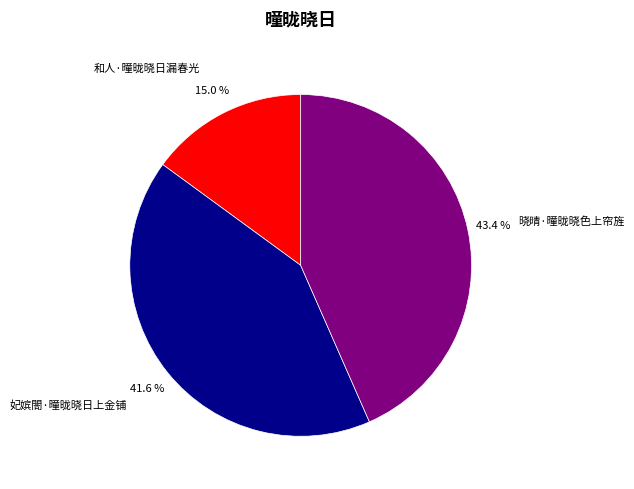

Does any single category account for the majority?

No